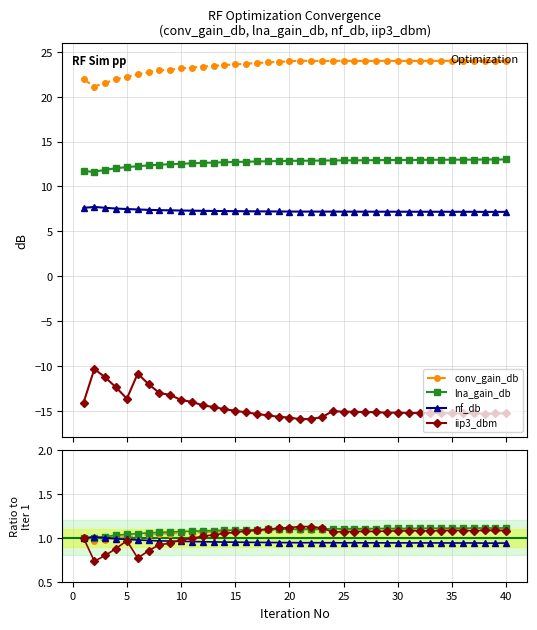

How many intersections are there between nf_db and iip3_dbm?

1